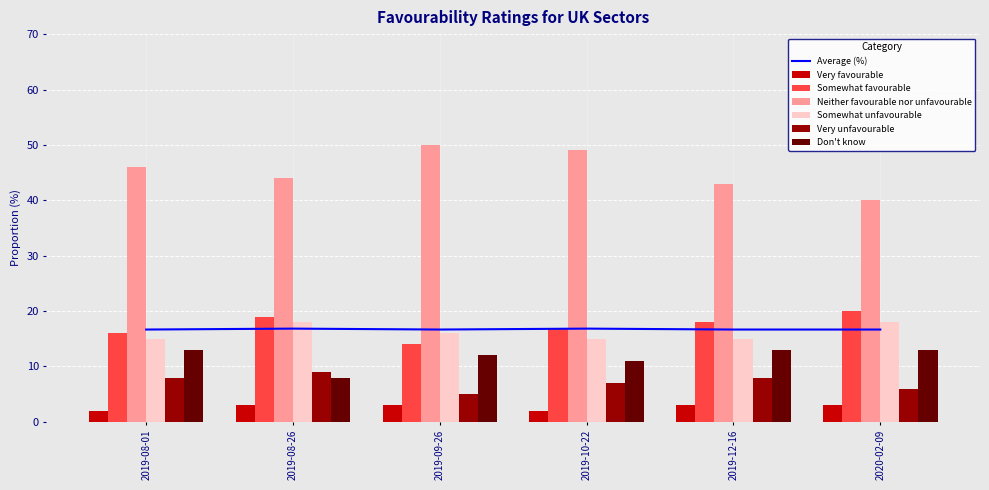

Is it true that Neither favourable nor unfavourable equals 69.8 at 2019-08-26?

False